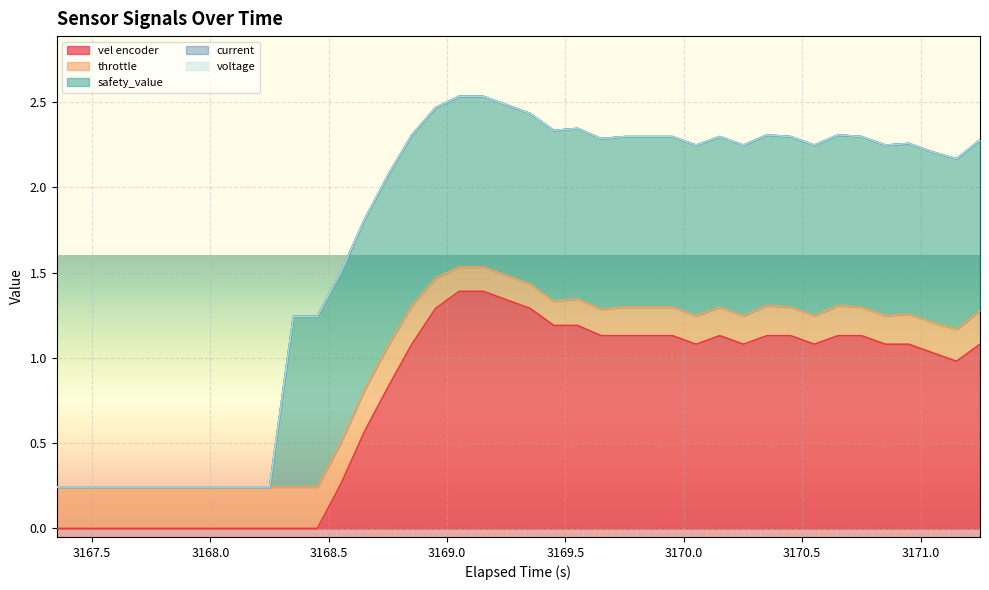

What is the average value of the throttle series?

0.2